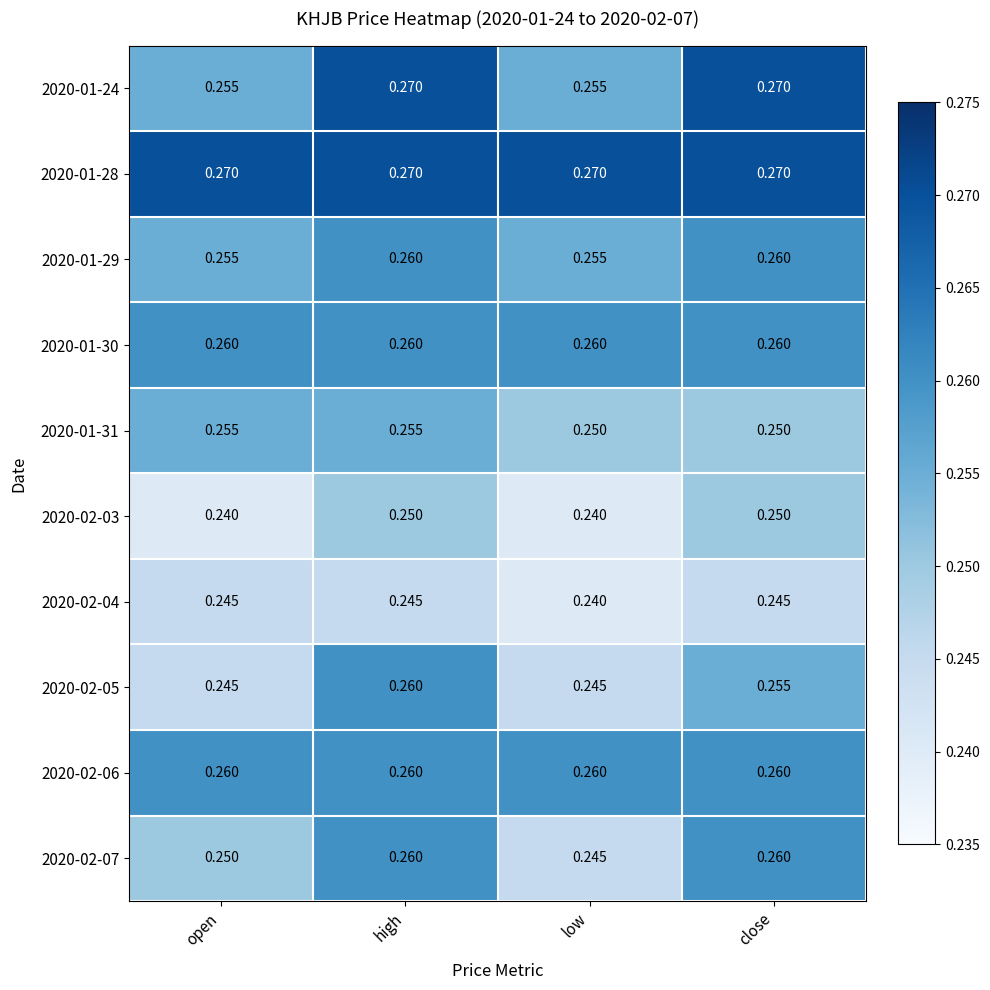

Is the value of 2020-01-30 at open greater than the value of 2020-02-04 at low?

Yes